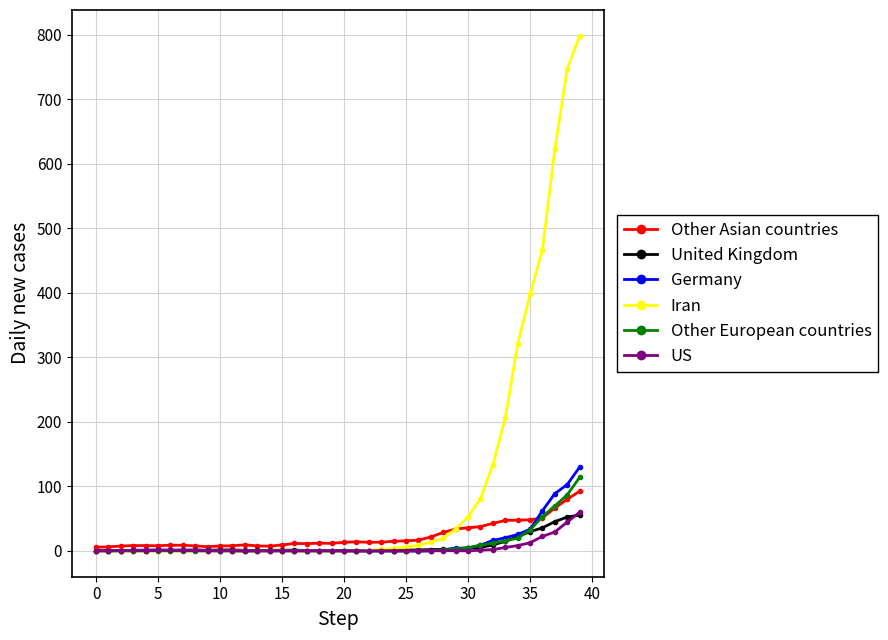

Which series has the largest total across all categories?

Iran